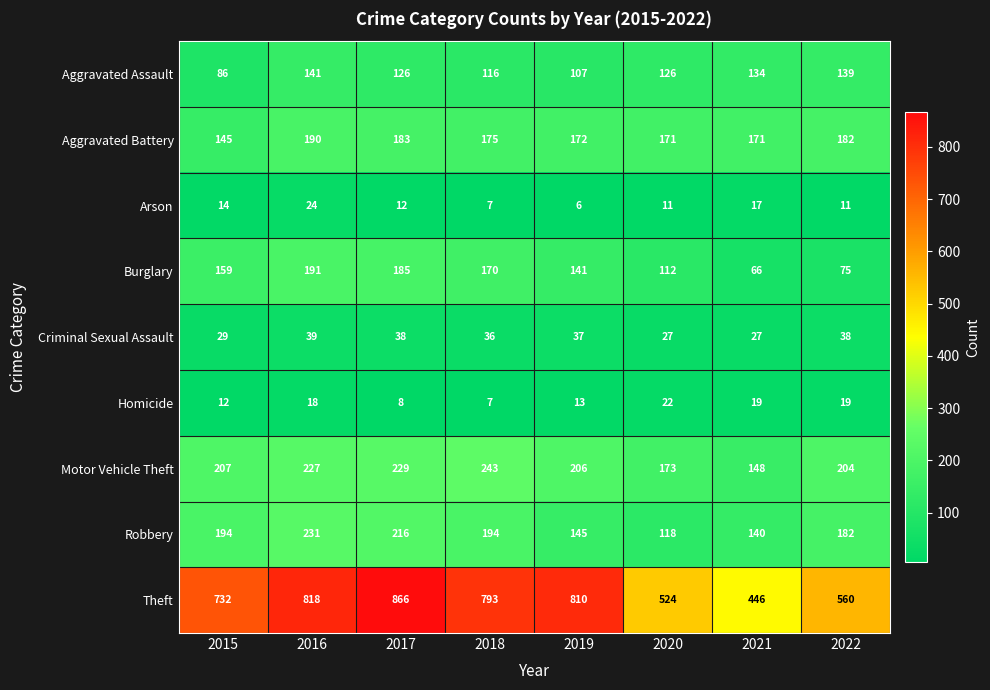

Read the Arson value at 2022, to the nearest 10.

10